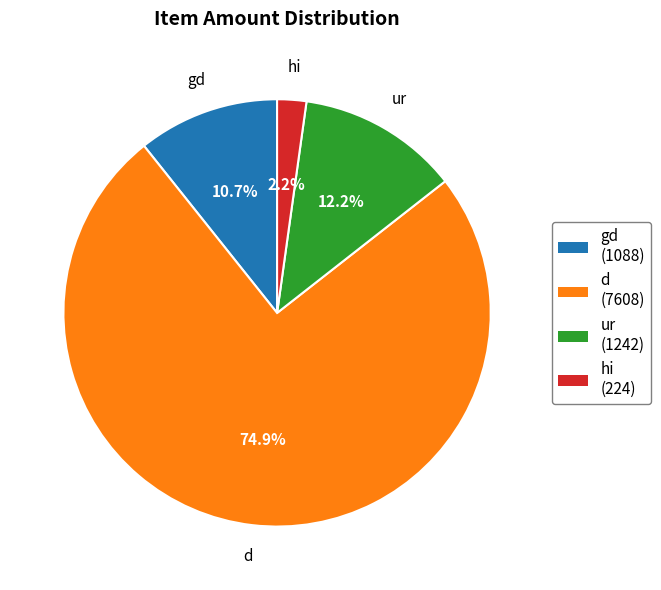

Rank the categories by value from highest to lowest.

d, ur, gd, hi